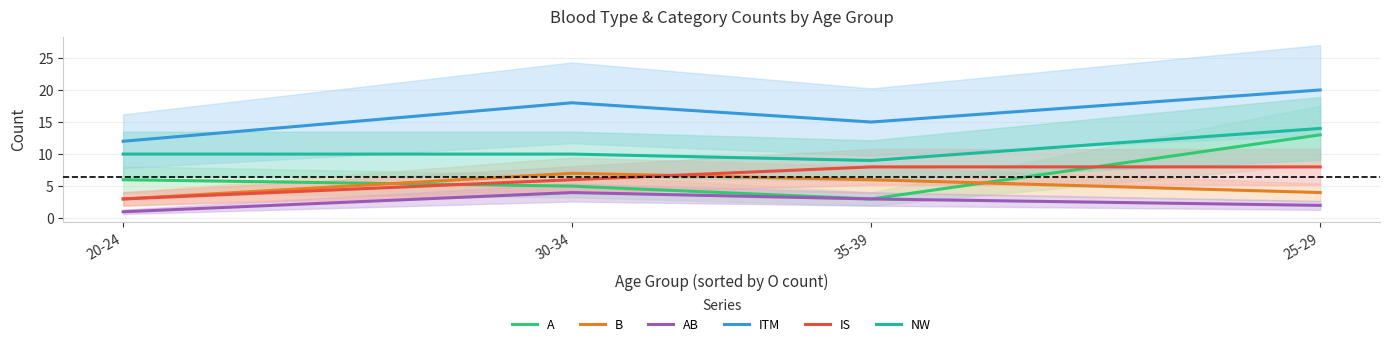

Does the chart have visible grid lines?

Yes